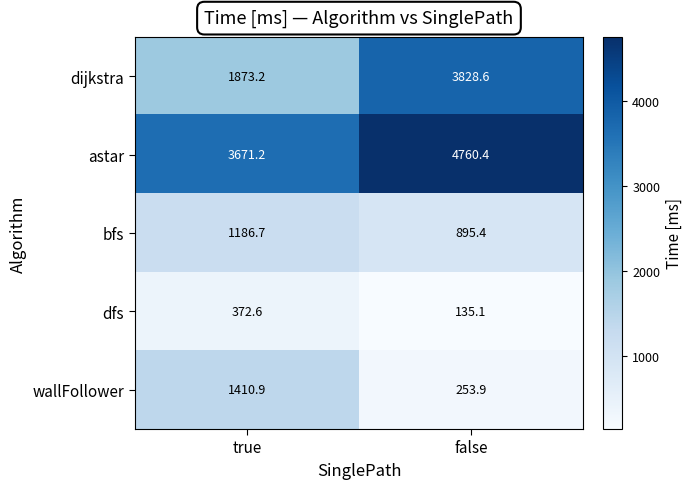

What is the spread (max minus min) of values at true?

3298.6